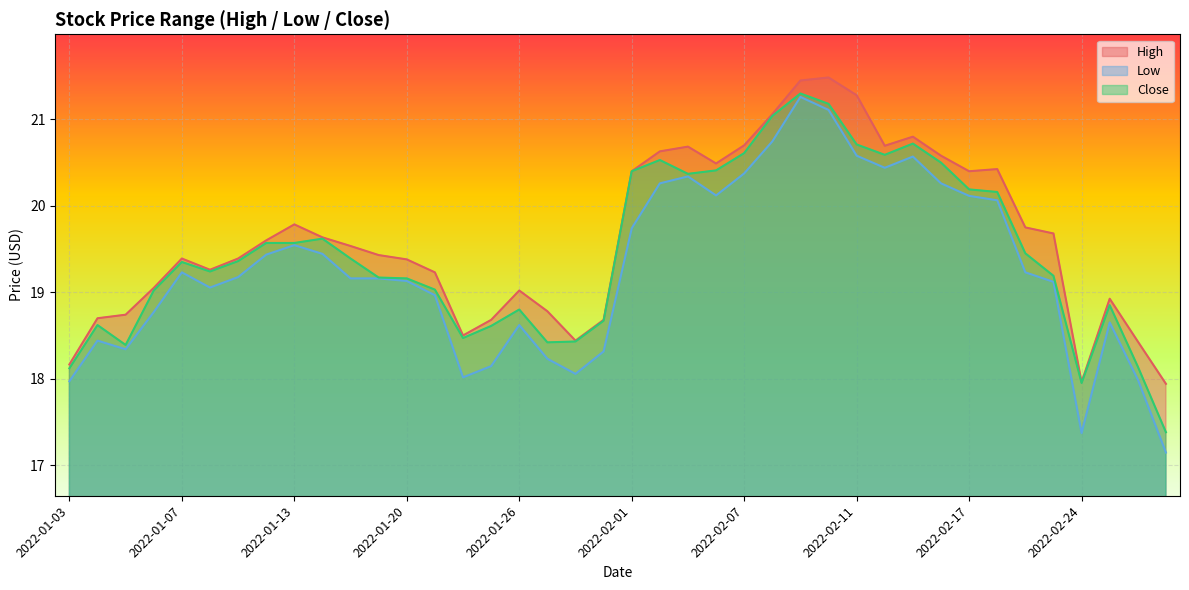

List the series in order of their overall mean, highest first.

High, Close, Low